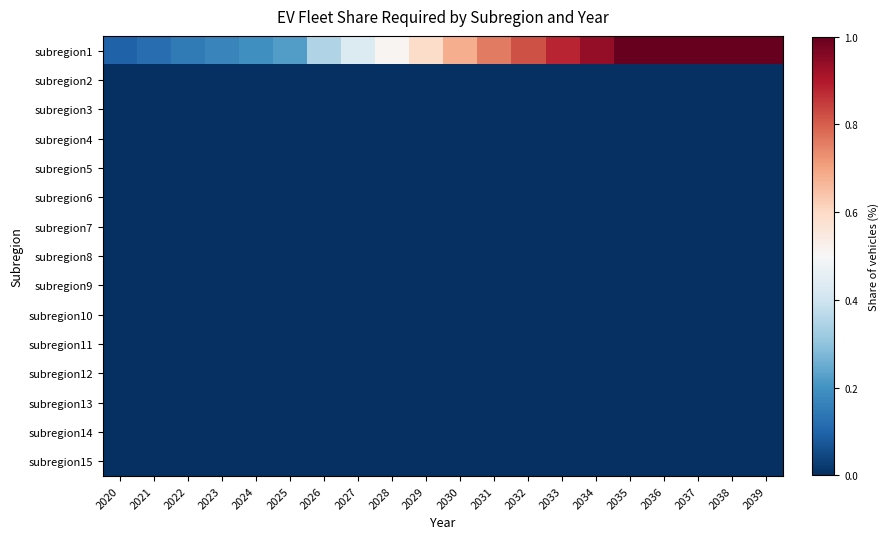

Which series has the widest spread of values?

subregion1